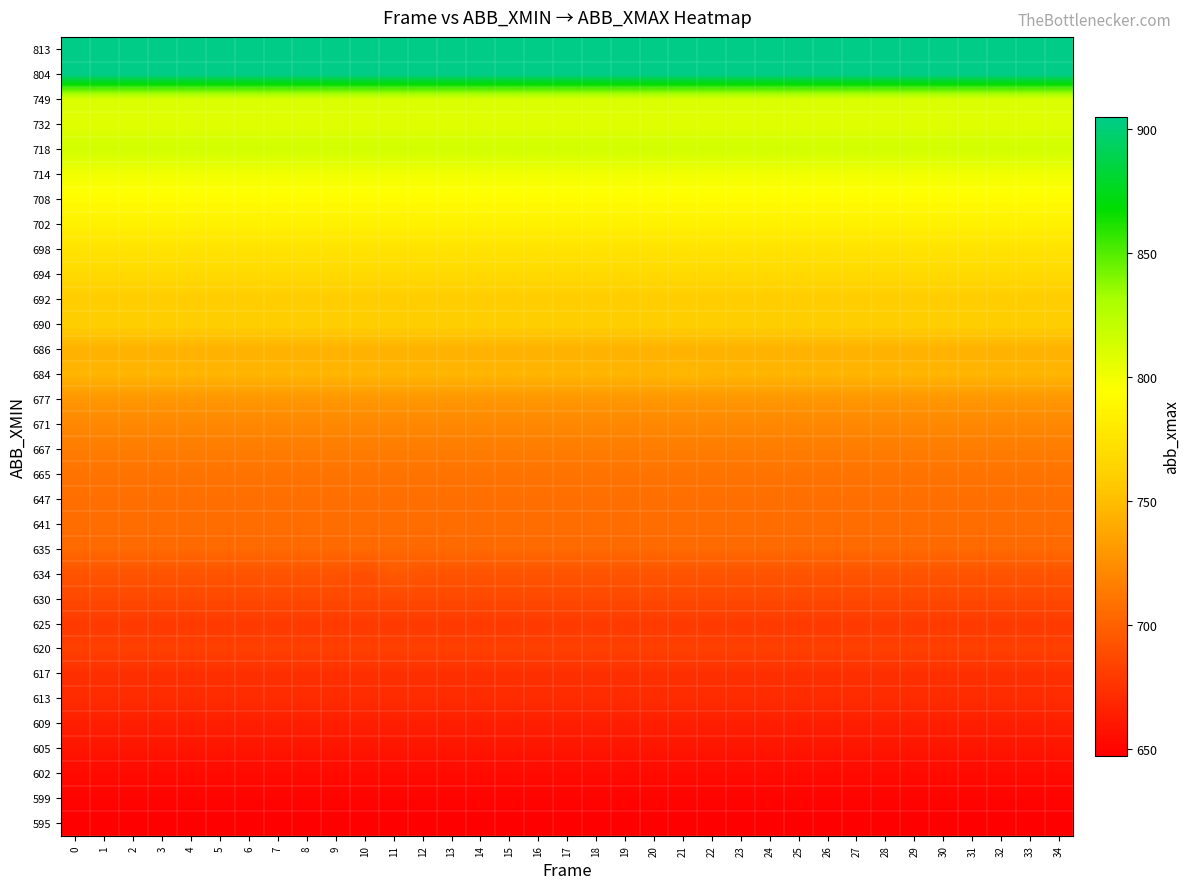

Rank the series by their maximum value, from highest to lowest.

813, 804, 718, 749, 732, 714, 708, 702, 698, 694, 690, 692, 684, 686, 677, 671, 667, 665, 647, 641, 635, 634, 630, 620, 625, 617, 613, 609, 605, 602, 599, 595